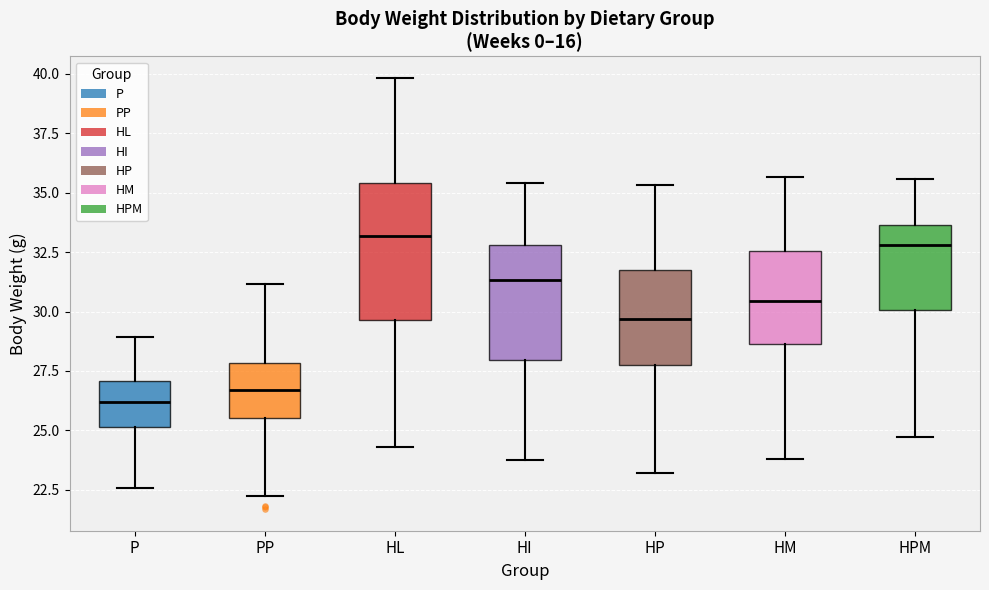

Reading left to right, transcribe this box plot: for each box, give where its median line is, the range the box spans, and where its two whiskers end, as read against the y-axis. The values are not printed on the chart, so give them approximately, as read against the axis.

P: median 26.0, box 25.0 to 27.0, whiskers 22.5 to 29.0
PP: median 26.5, box 25.5 to 28.0, whiskers 22.0 to 31.0
HL: median 33.0, box 29.5 to 35.5, whiskers 24.5 to 40.0
HI: median 31.5, box 28.0 to 33.0, whiskers 24.0 to 35.5
HP: median 29.5, box 27.5 to 32.0, whiskers 23.0 to 35.5
HM: median 30.5, box 28.5 to 32.5, whiskers 24.0 to 35.5
HPM: median 33.0, box 30.0 to 33.5, whiskers 24.5 to 35.5